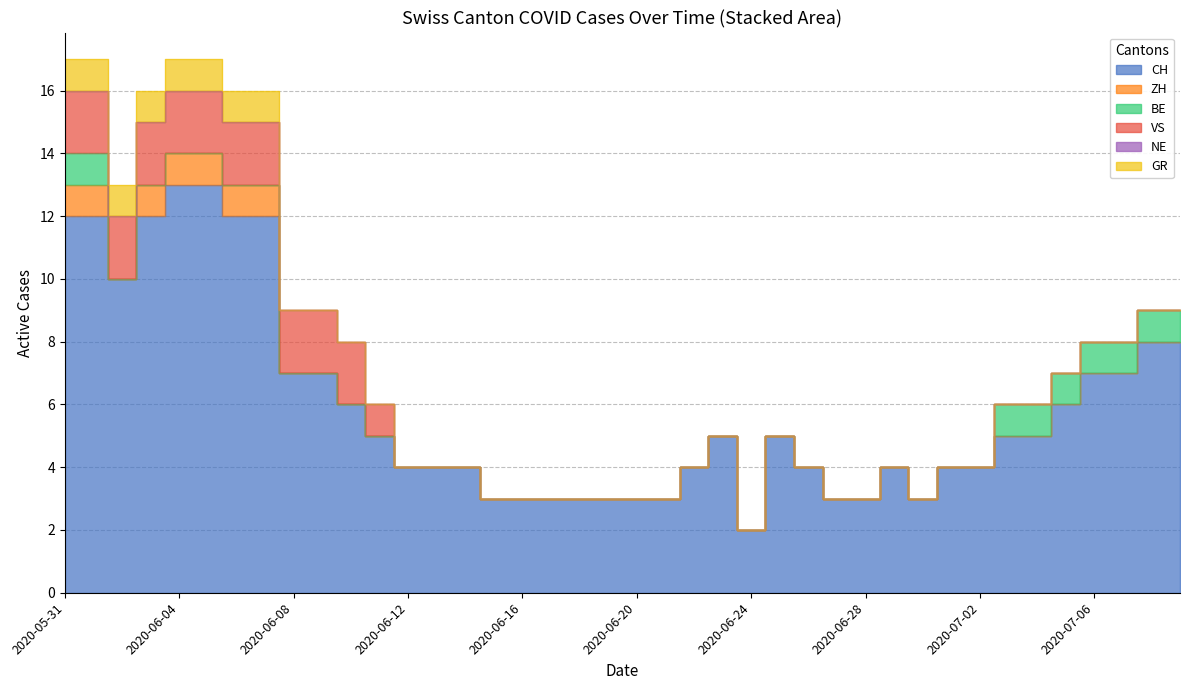

How many categories are shown in the chart?

40